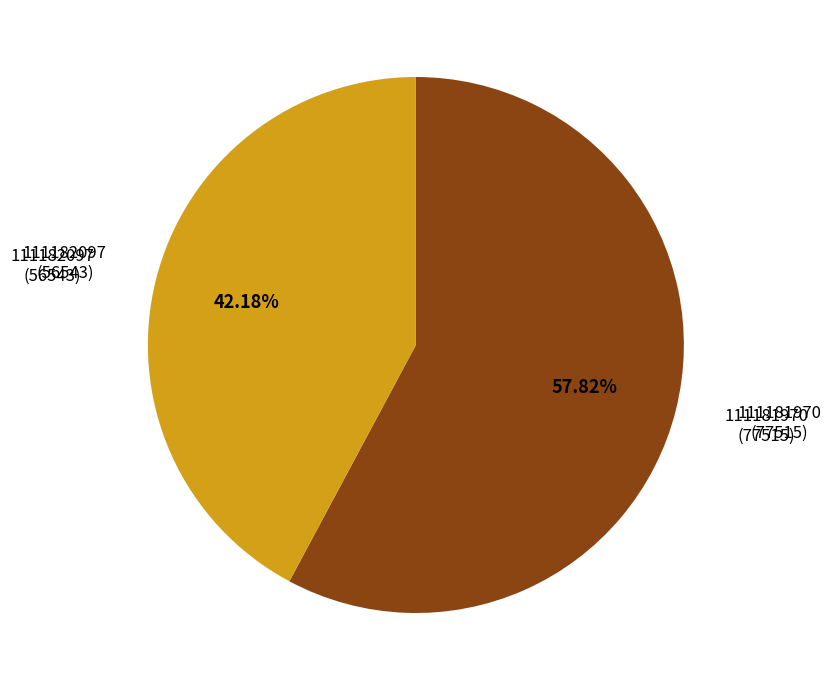

What percentage do 111181970 and 111182097 together represent?

100.0%